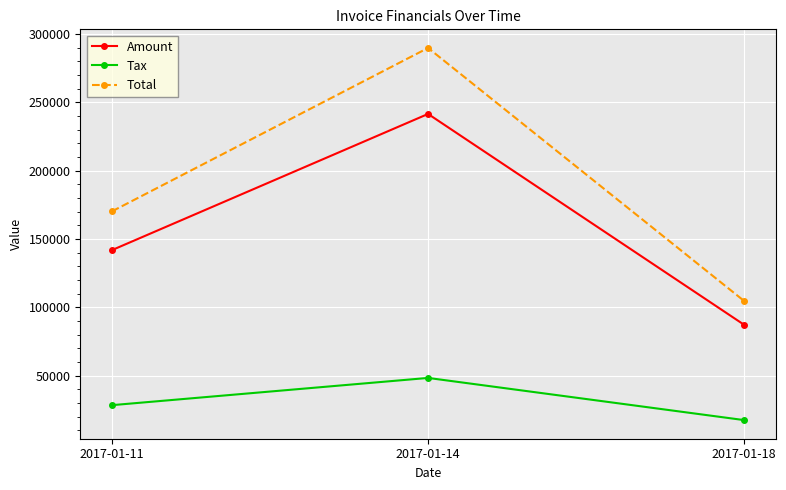

Reading left to right, transcribe all the data shown in this chart.

Amount: 141828.0	241518.0	87141.0
Tax: 28365.6	48303.6	17428.2
Total: 170194.0	289822.0	104569.0